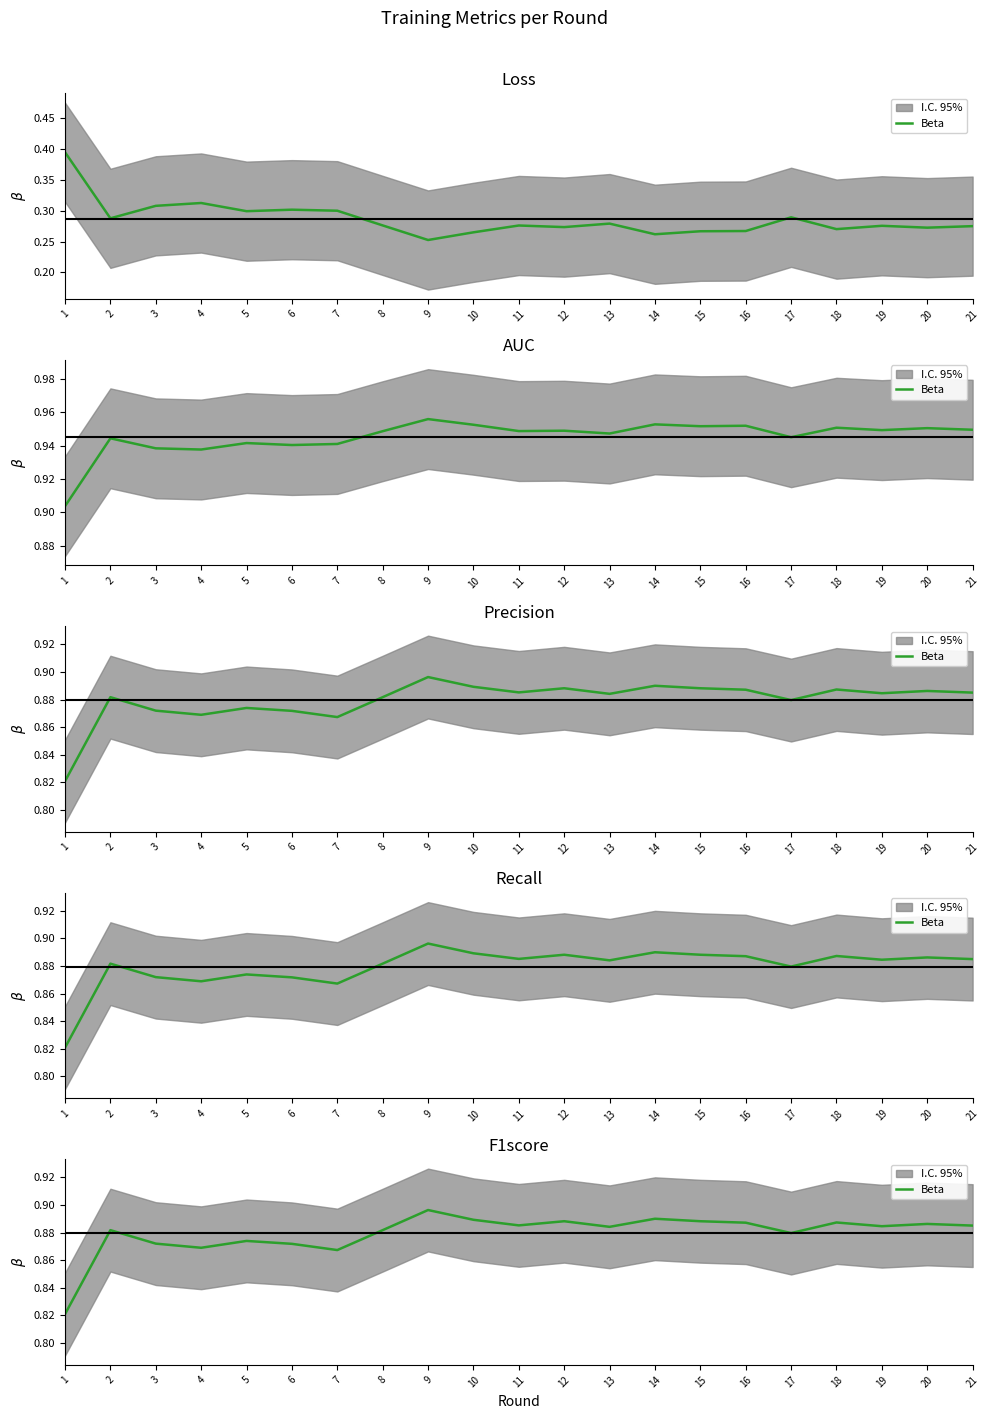

Rank the categories by value from highest to lowest.

9, 14, 10, 12, 15, 18, 16, 20, 11, 21, 19, 13, 2, 8, 17, 5, 3, 6, 4, 7, 1